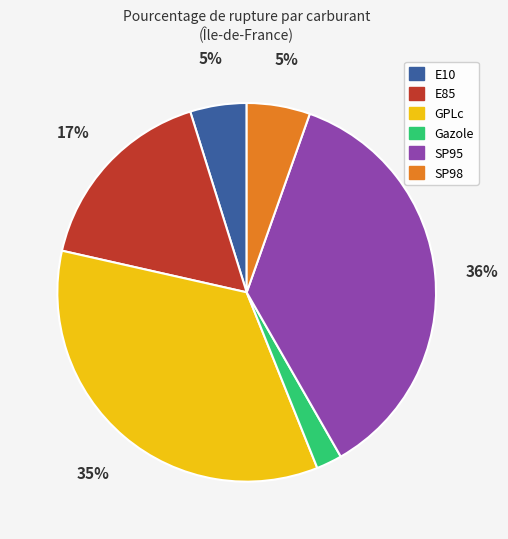

Do SP98 and E10 together represent more than half of the pie?

No